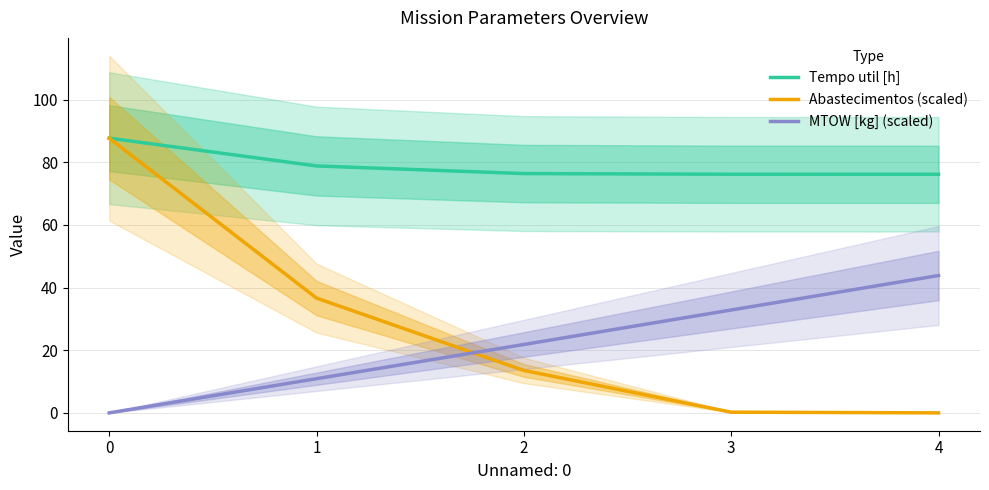

Between 0 and 1, which series saw the biggest shift?

Abastecimentos (scaled)